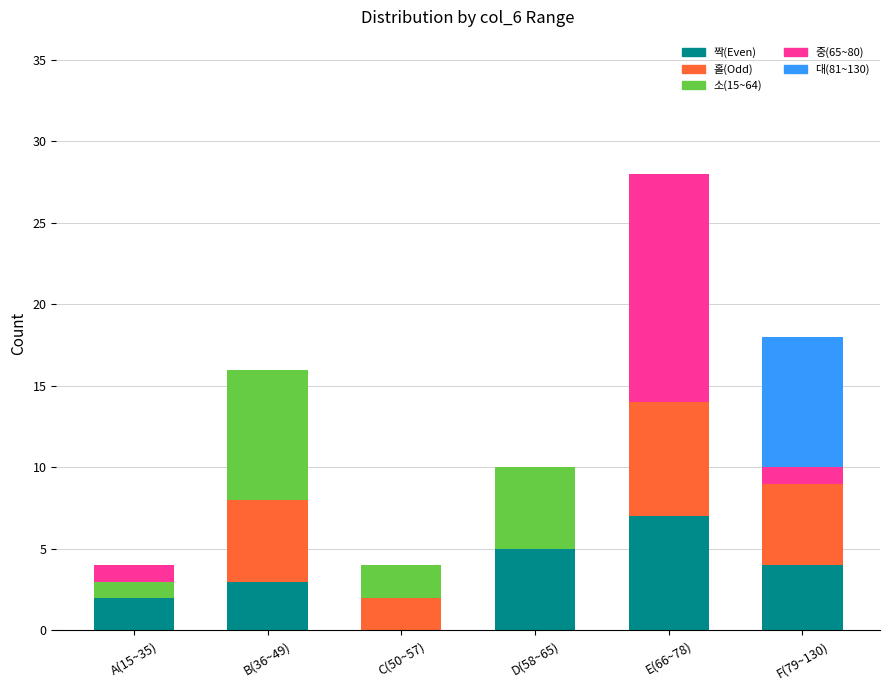

What is the total value across all series at E(66~78)?

28